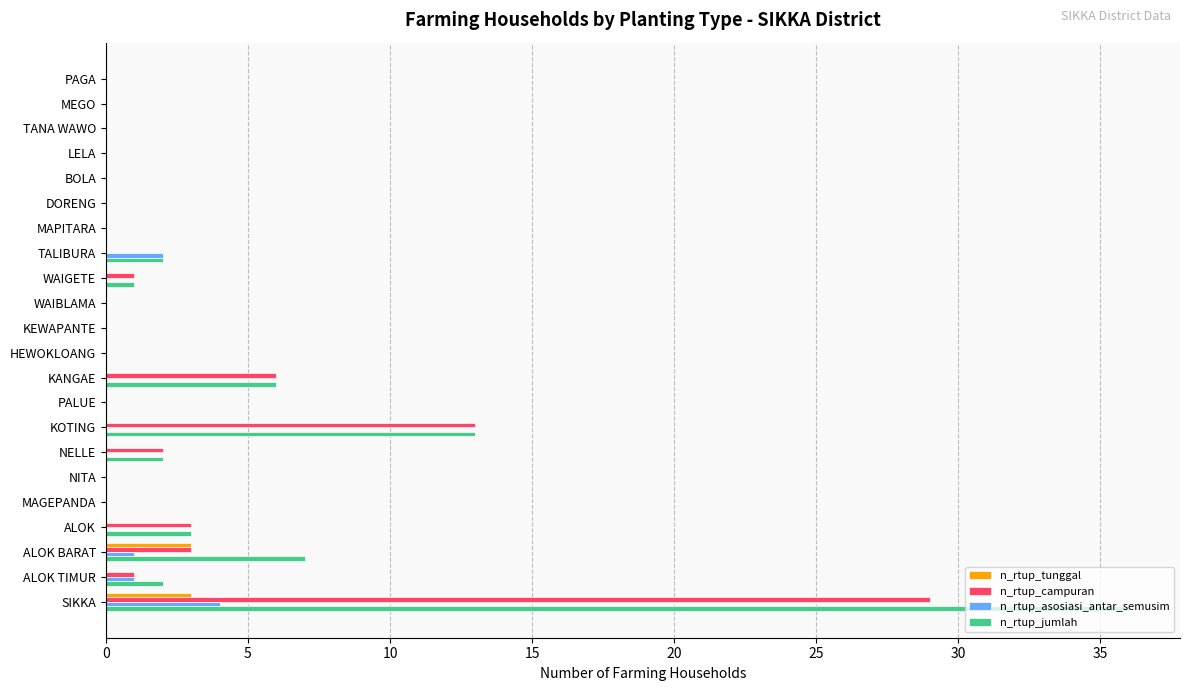

The value of n_rtup_campuran at NITA is 0. True or false?

True